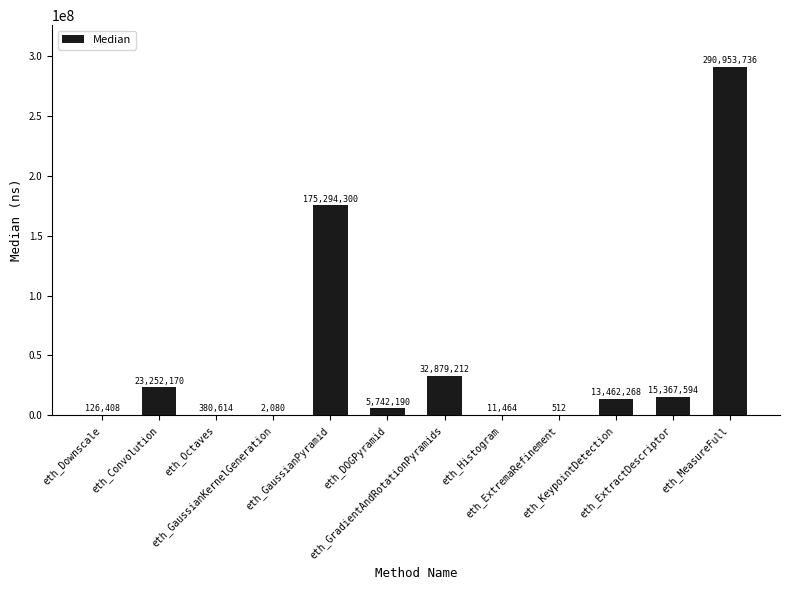

What is the sum of all values?

557472548